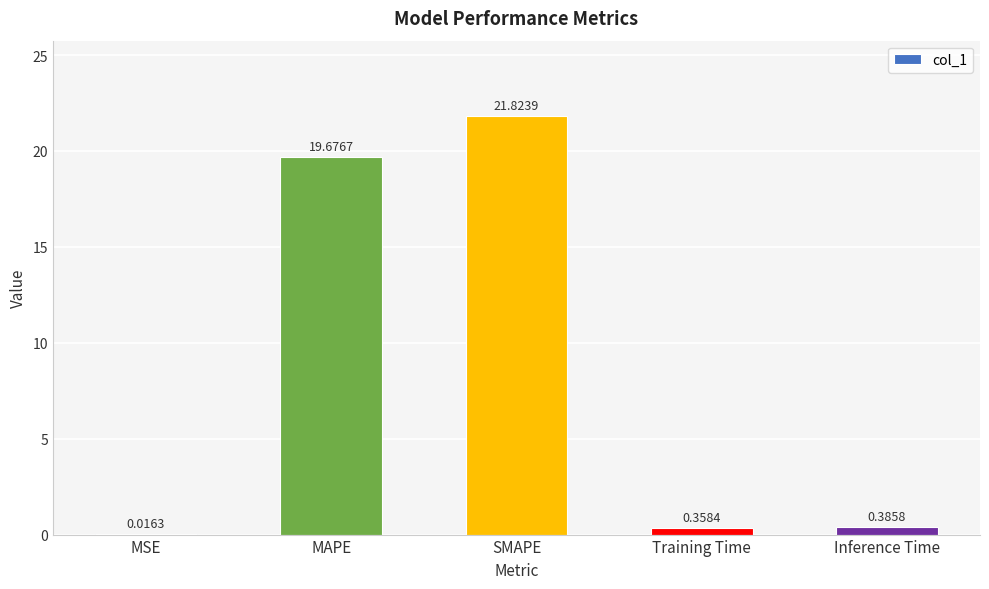

Which category has the highest value across all series?

SMAPE